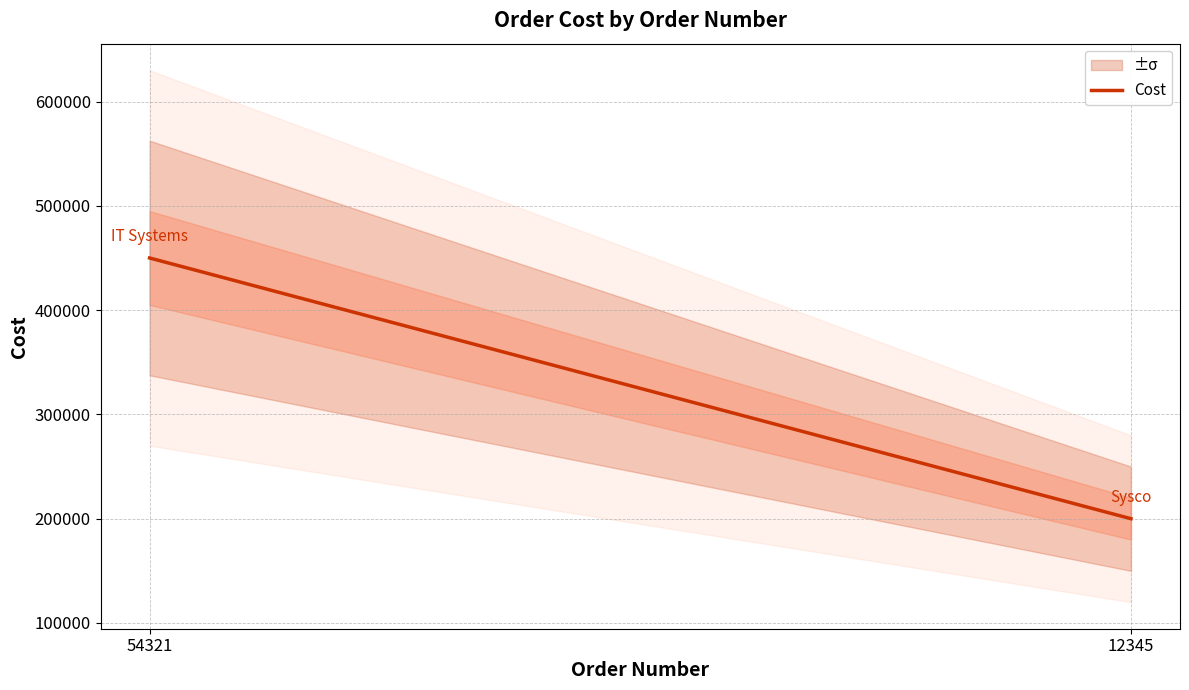

What is the minimum value shown in the chart?

200000